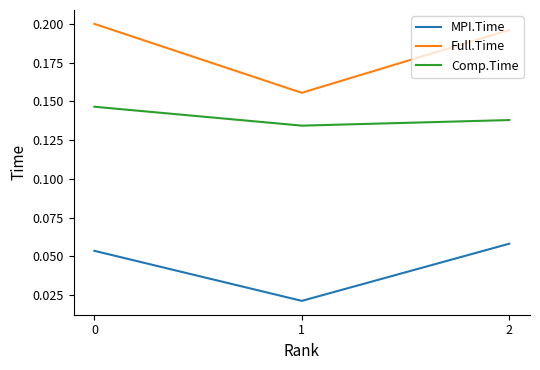

Which series has the widest spread of values?

Full.Time